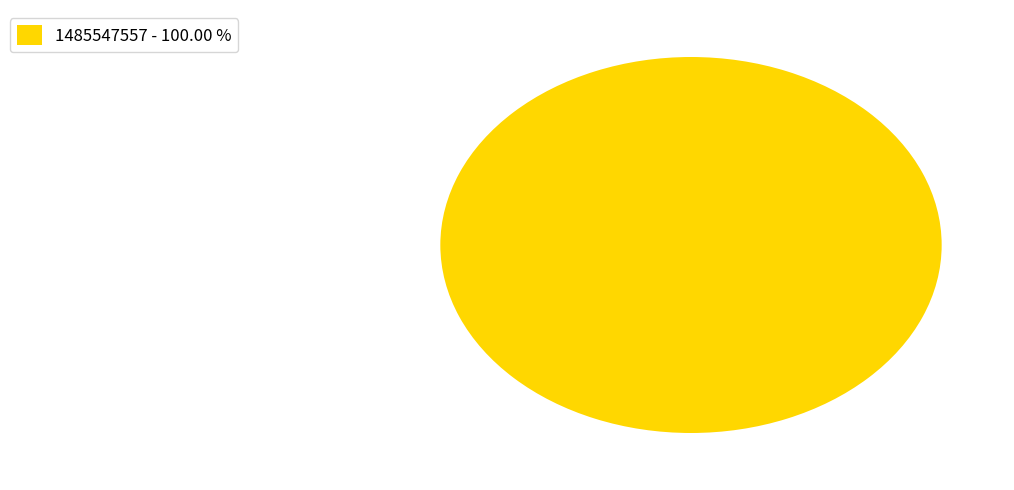

Rank the categories by value from highest to lowest.

1485547557 - 100.00 %